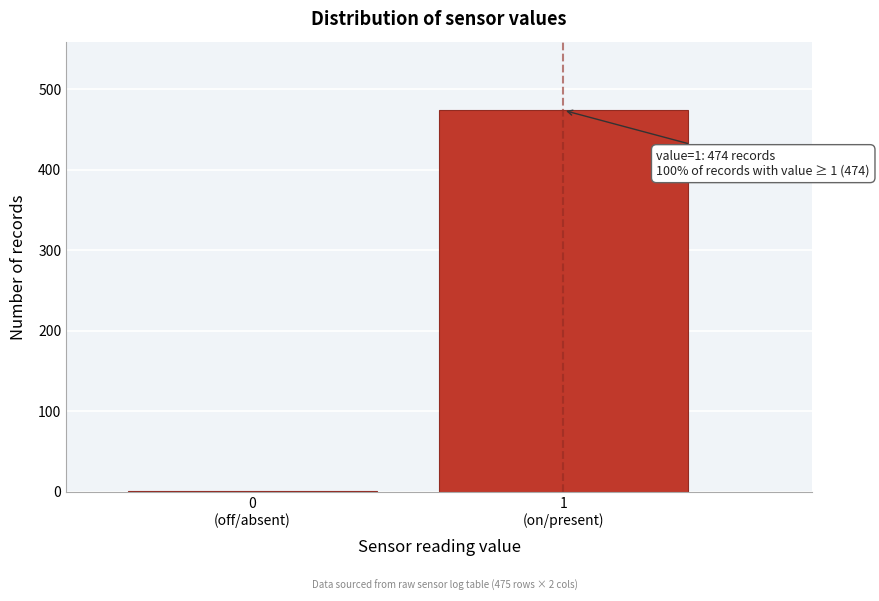

What is the maximum value shown in the chart?

474